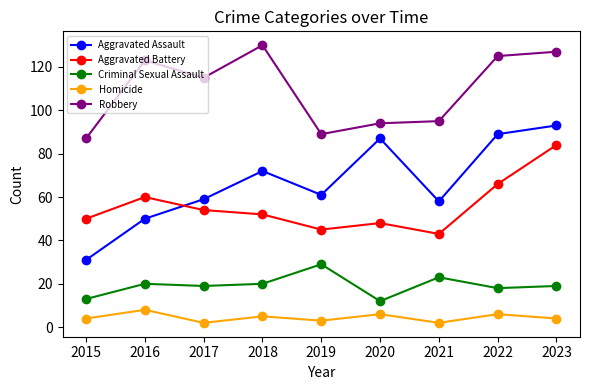

What is the average value of the Criminal Sexual Assault series?

19